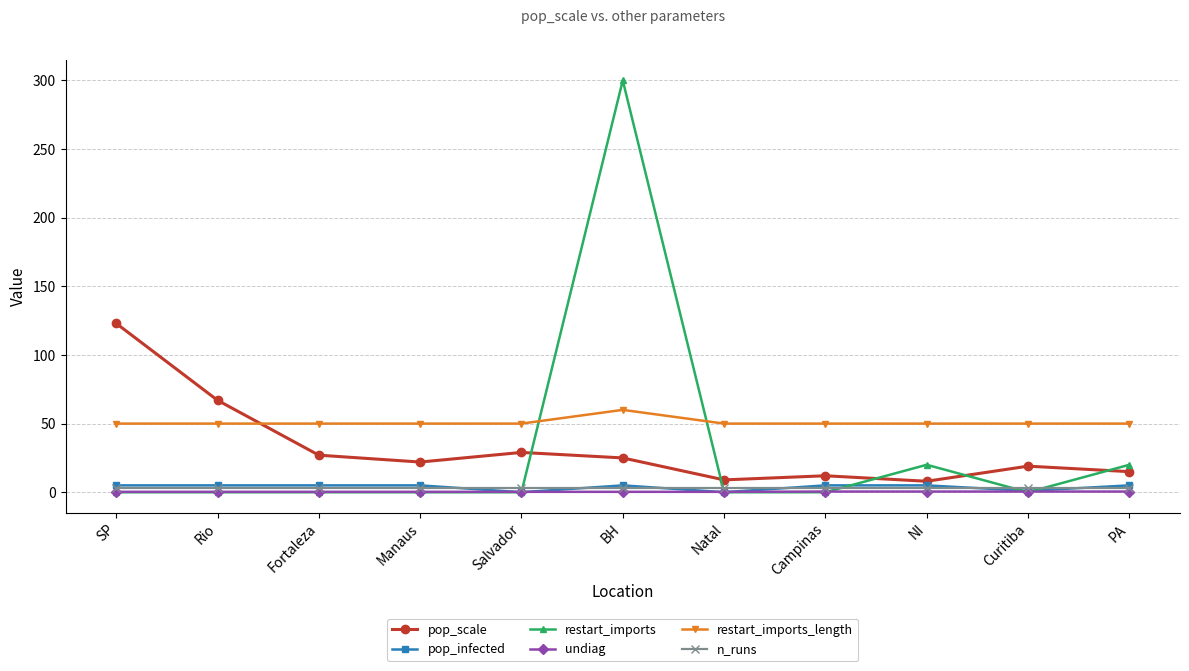

How many data points in restart_imports_length are above 50?

1